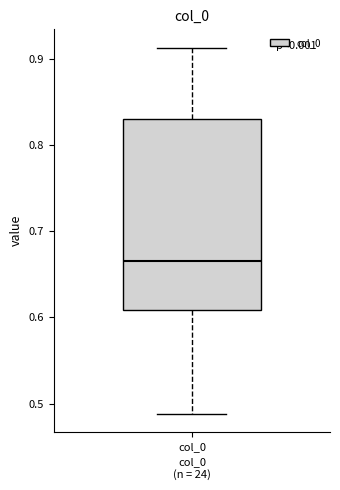

Transcribe this box plot: give where the median line is, the range the box spans, and where the two whiskers end, as read against the y-axis. The values are not printed on the chart, so give them approximately, as read against the axis.

median 0.67, box 0.61 to 0.83, whiskers 0.49 to 0.91